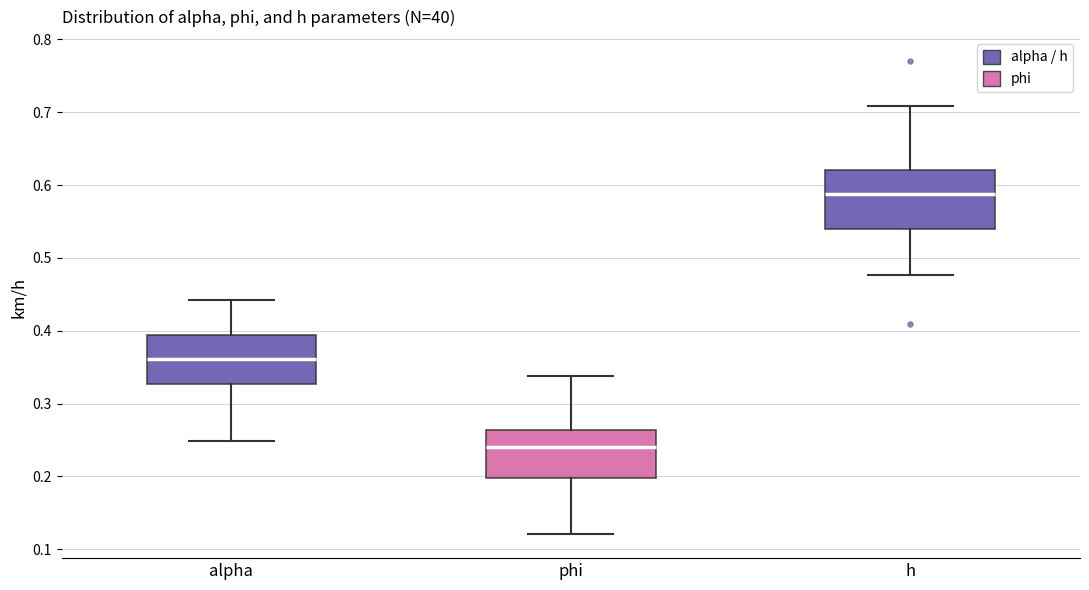

Comparing the boxes themselves (not the whiskers), which one is the tallest?

h